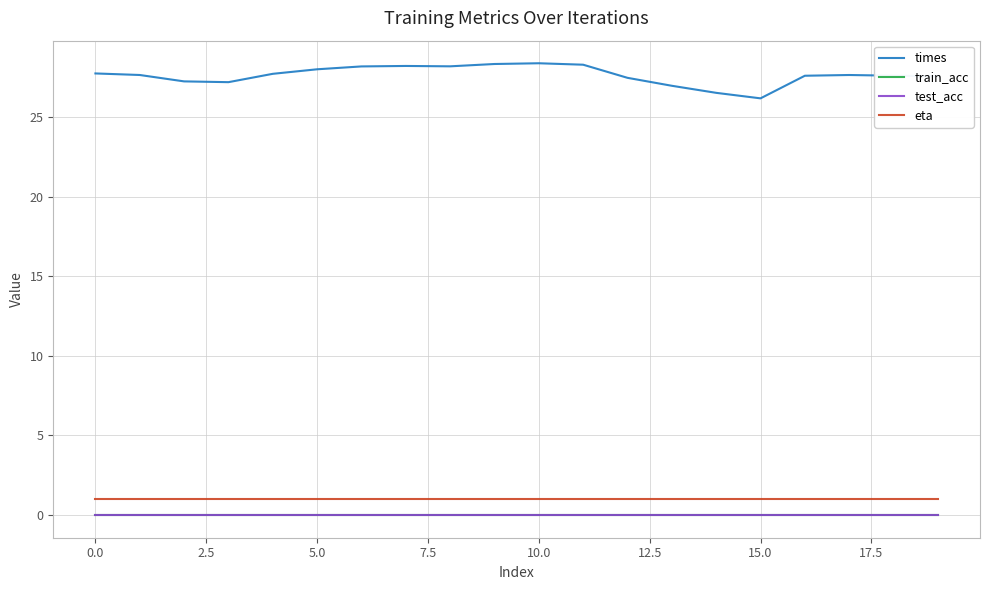

Rank the series by their maximum value, from lowest to highest.

train_acc, test_acc, eta, times